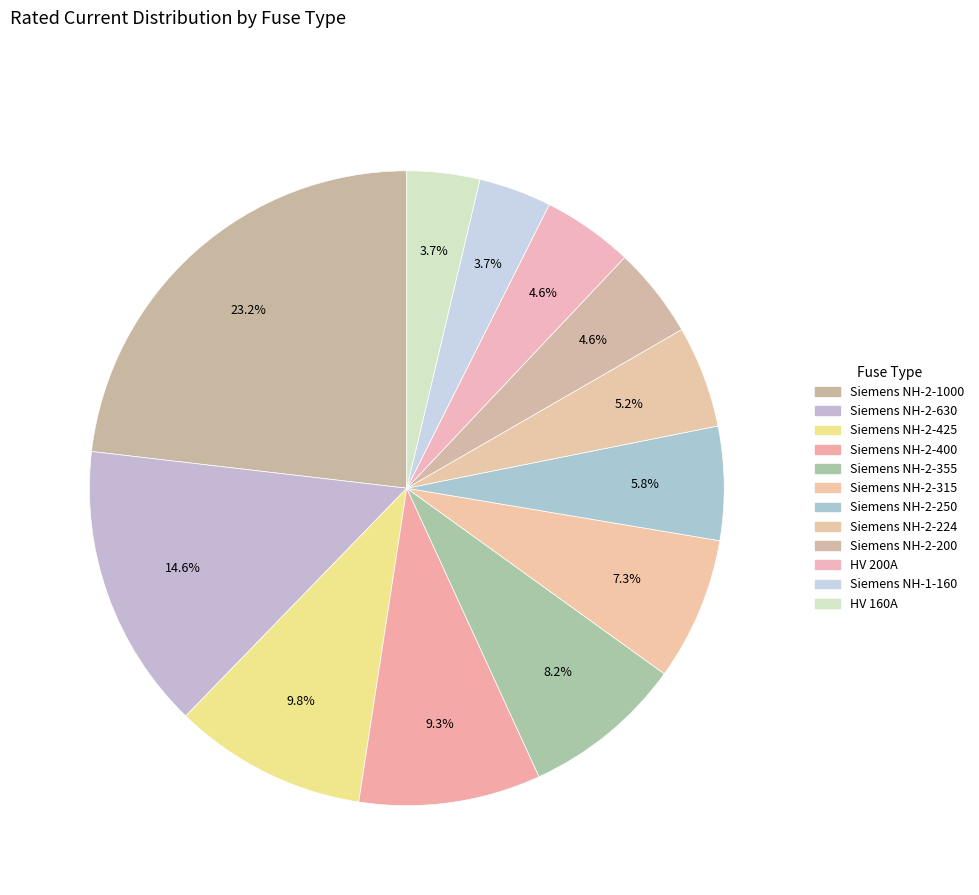

Is there any slice that represents more than half of the pie?

No